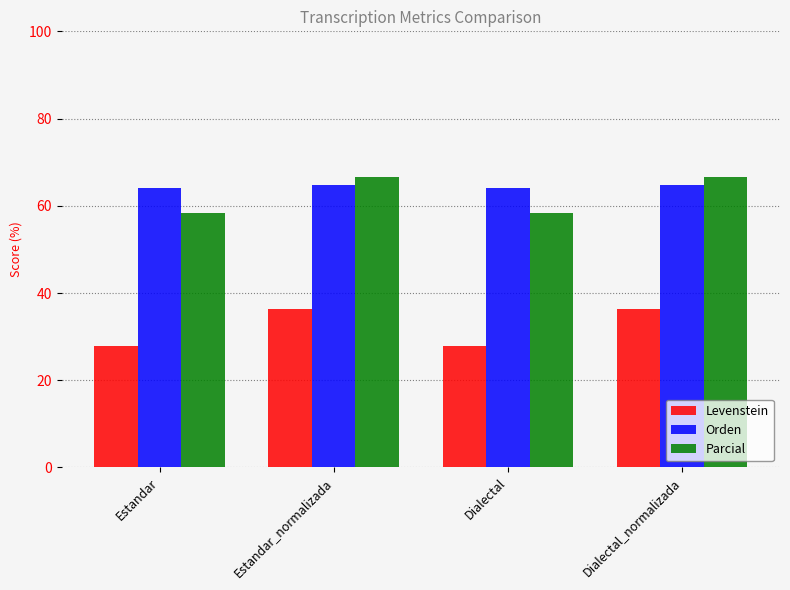

Are the bars horizontal?

No